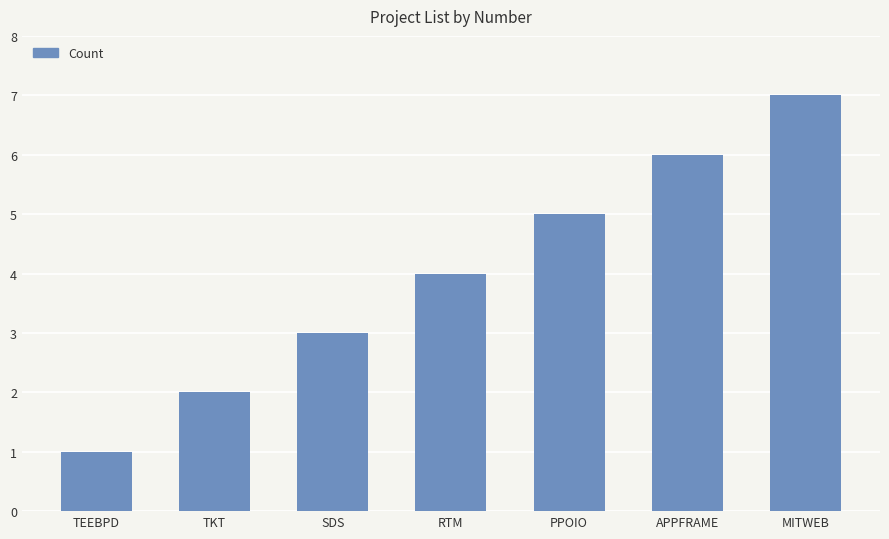

Reading right to left, transcribe all the data shown in this chart.

MITWEB=7	APPFRAME=6	PPOIO=5	RTM=4	SDS=3	TKT=2	TEEBPD=1